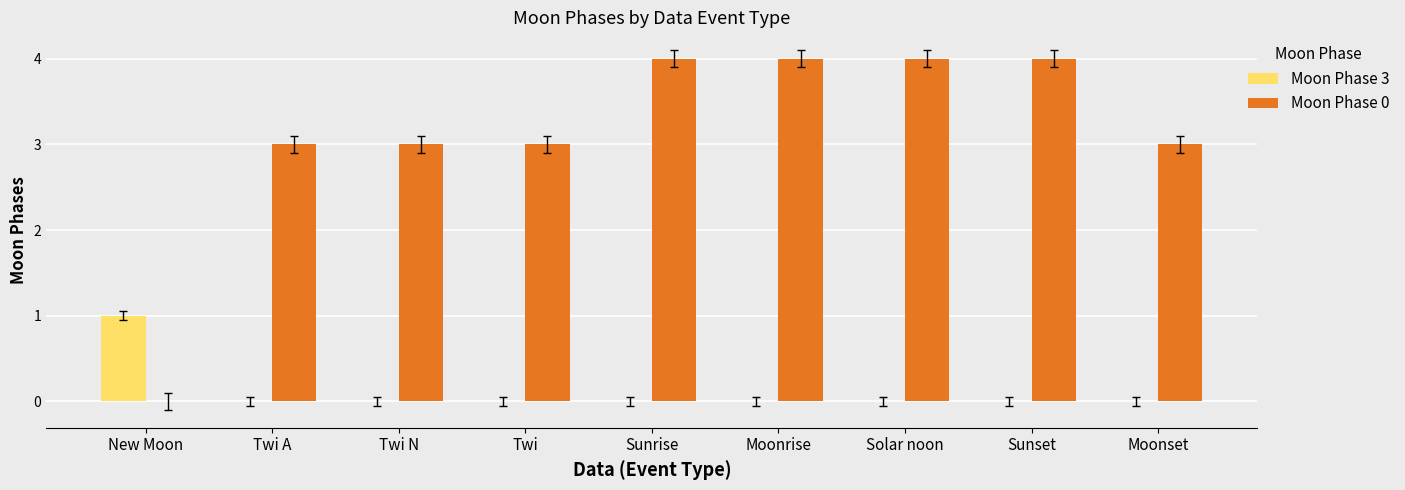

The value of Moon Phase 3 at Twi A is 0. True or false?

True